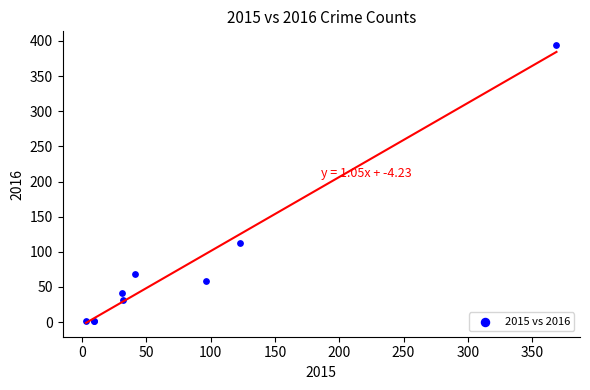

What Y value in the scatter plot is closest to 197?

113